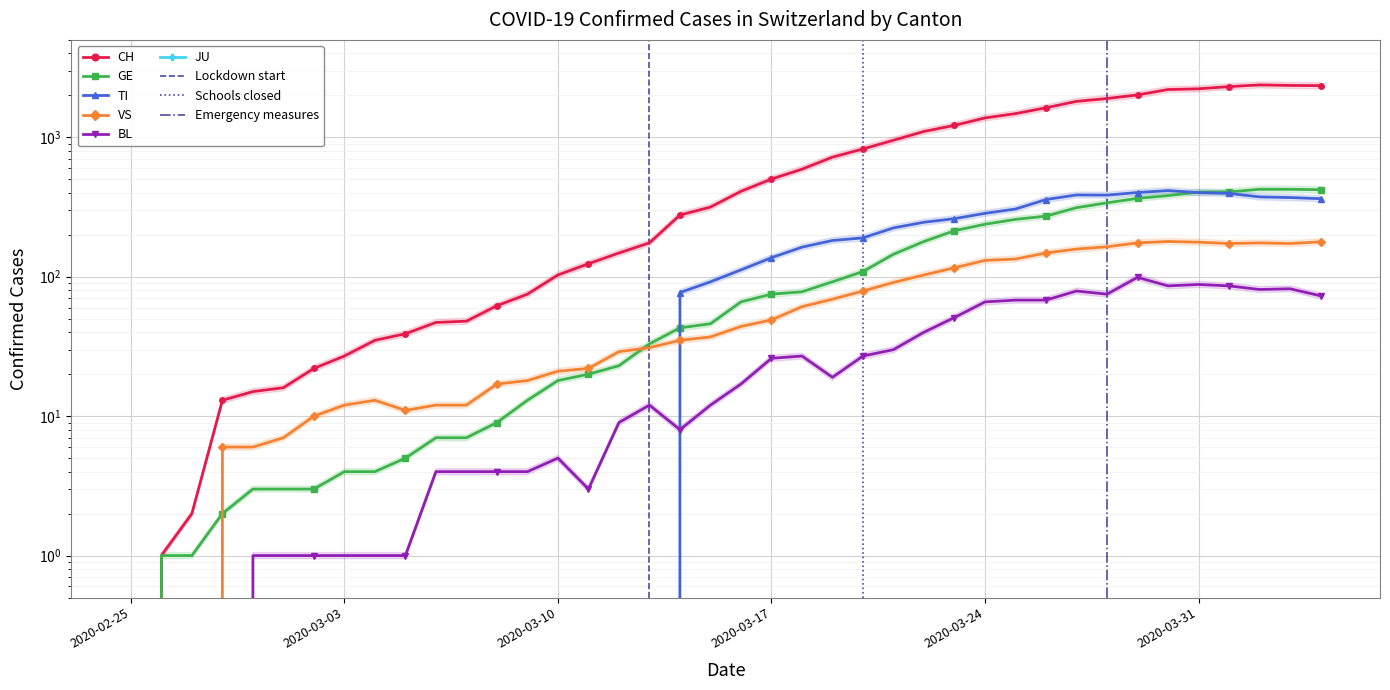

What is the difference between the maximum and minimum values in the BL series?

99